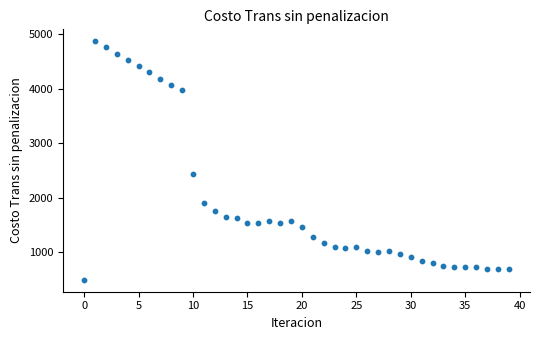

What is the range of Y values (max minus min)?

4386.4